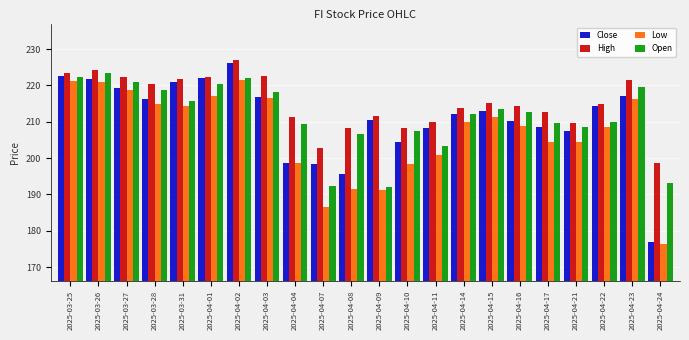

What is the average value of the Open series?

211.4